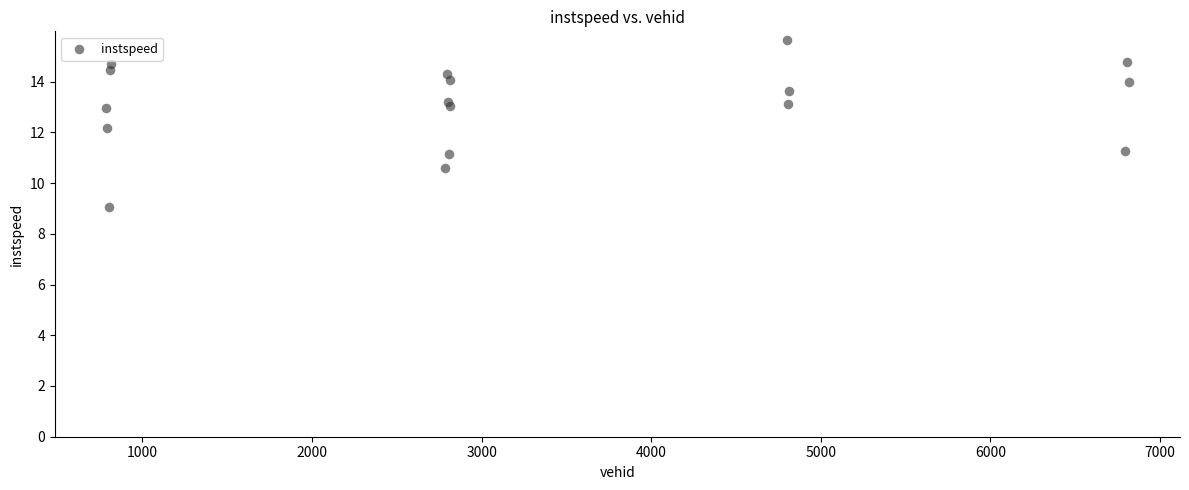

What is the range of X values (max minus min)?

6031.0